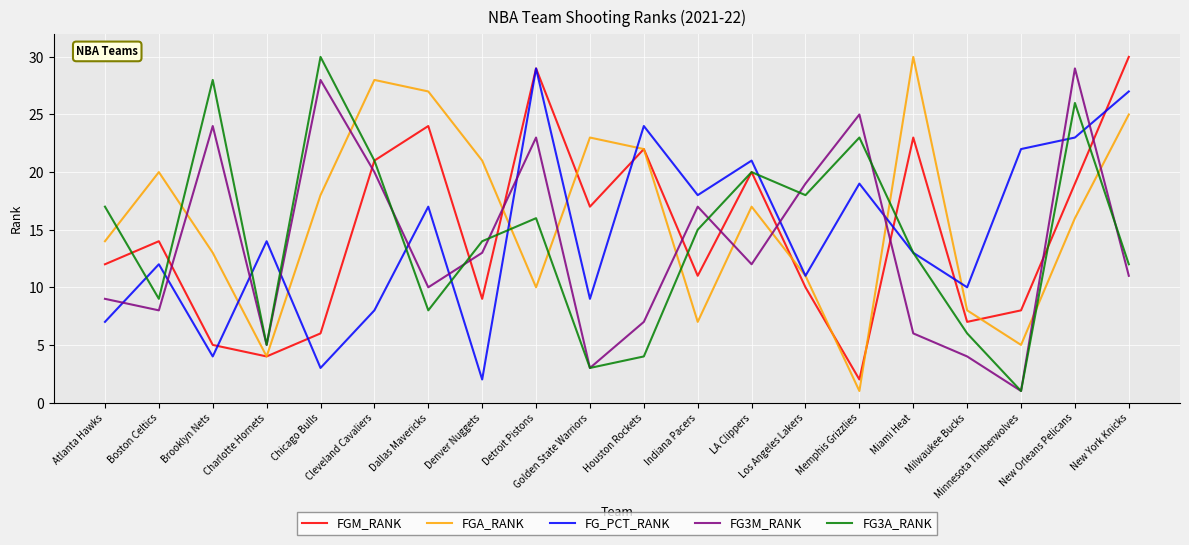

What is the highest value of the FG_PCT_RANK series?

29